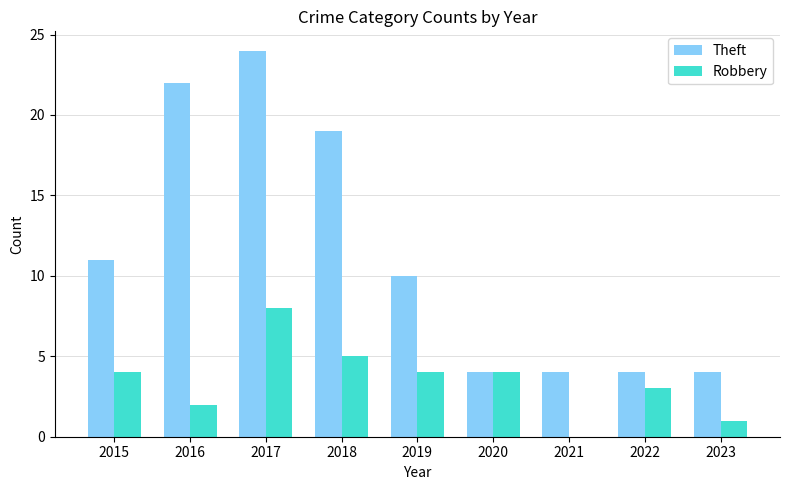

What is the highest value of the Robbery series?

8